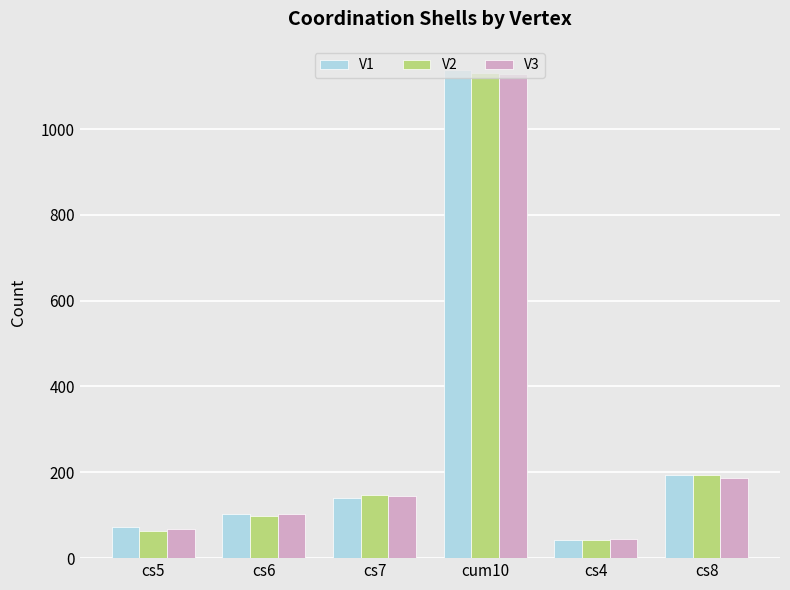

Does the chart contain stacked bars?

No